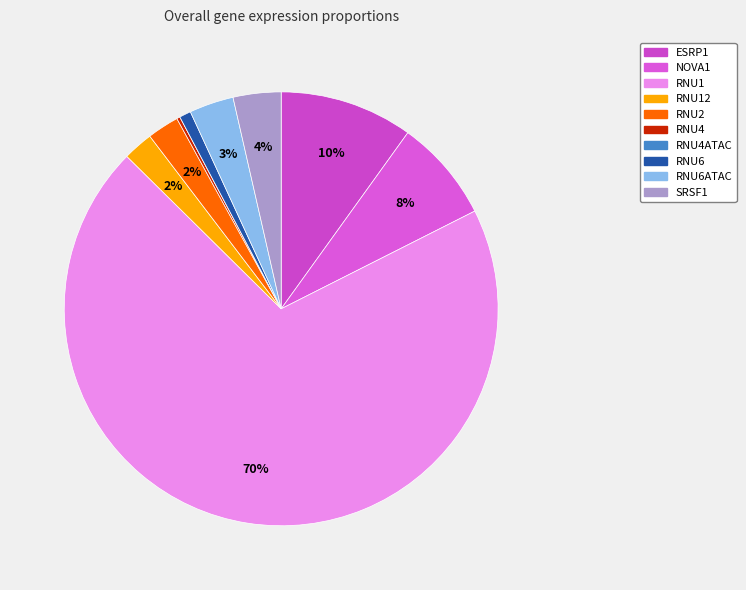

Combined, what portion of the pie is SRSF1 and RNU2?

5.9%